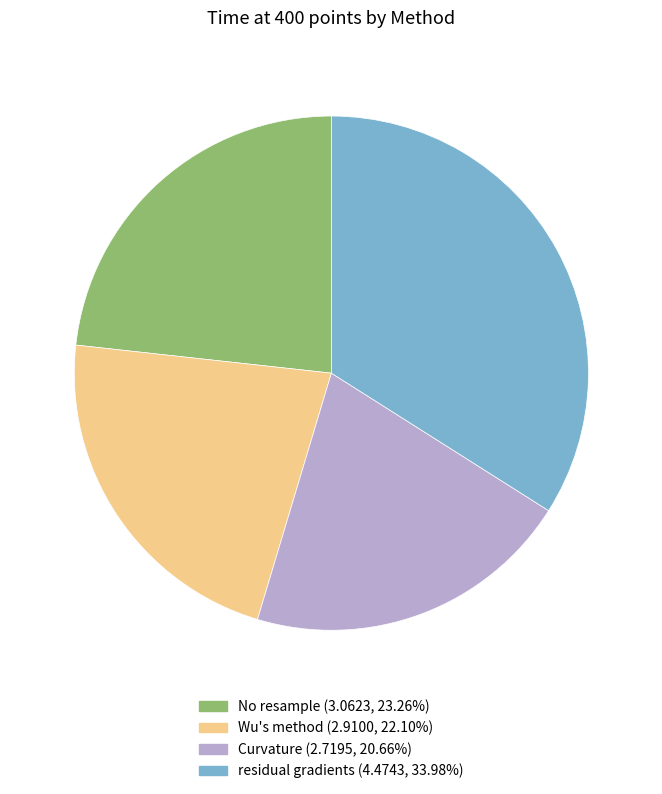

Which category has the smallest portion of the pie?

Curvature